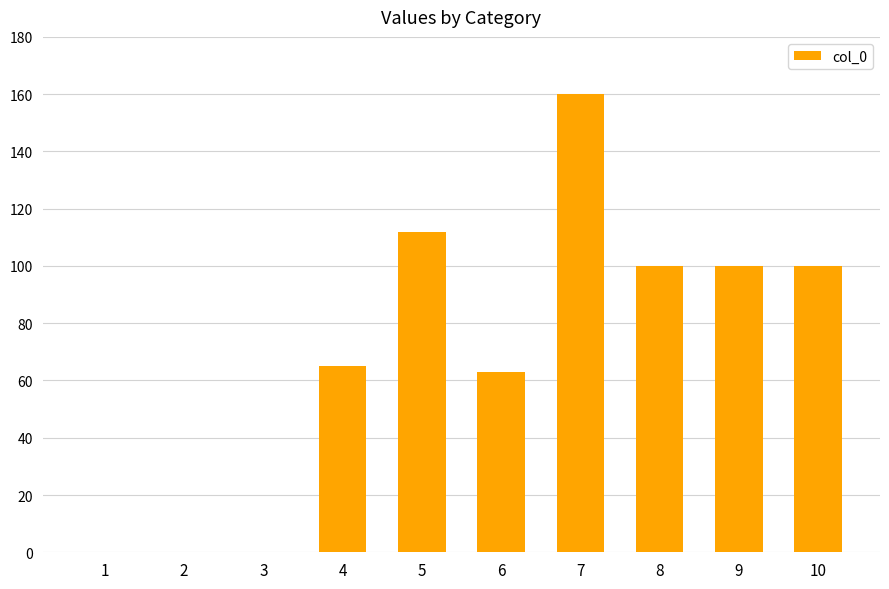

What is the sum of the values at 3 and 7?

160